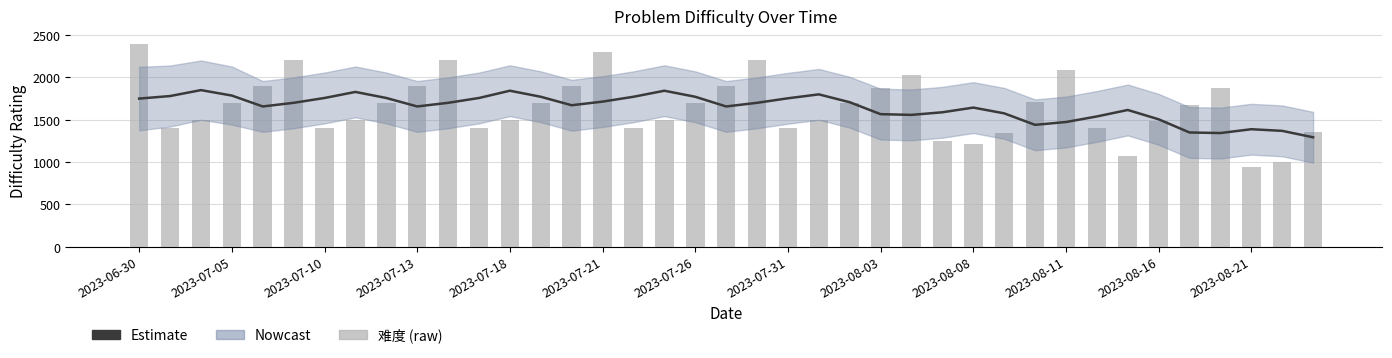

Which has a higher value, 19 or 2023-07-13?

2023-07-13